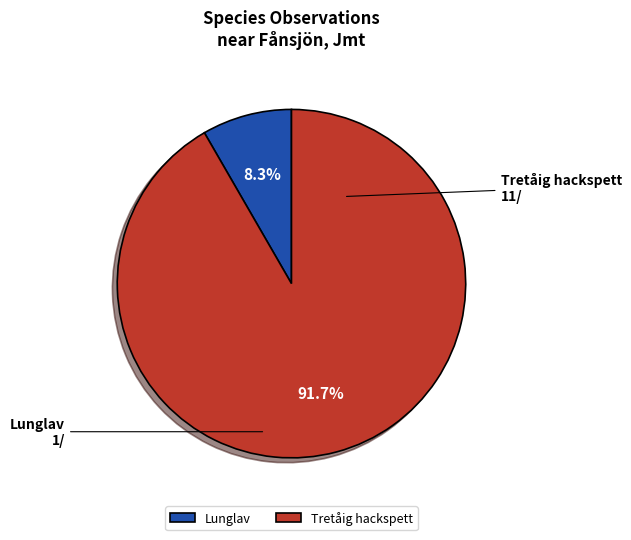

What is the majority slice?

Tretåig hackspett